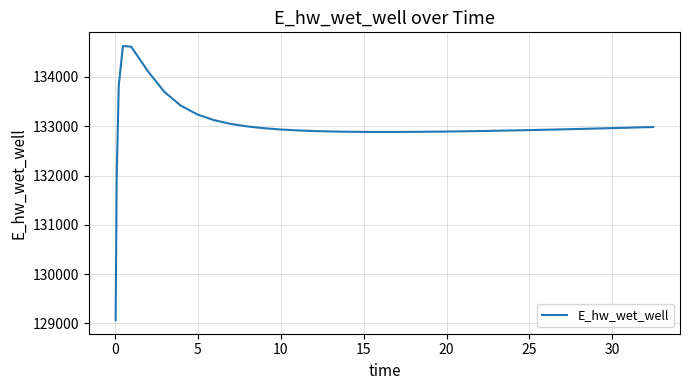

What is the difference between the maximum and minimum values?

5557.6